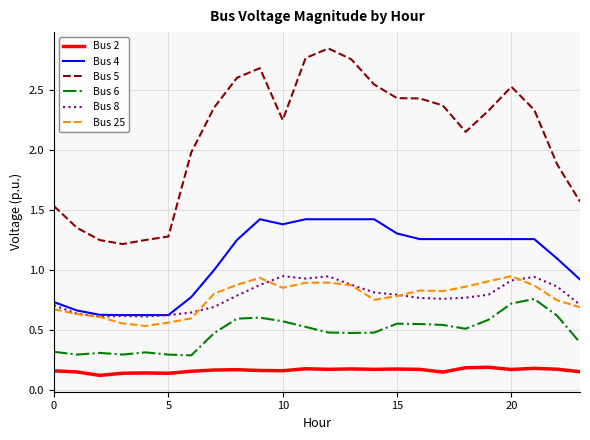

True or false: Bus 25 and Bus 2 cross at least once.

False